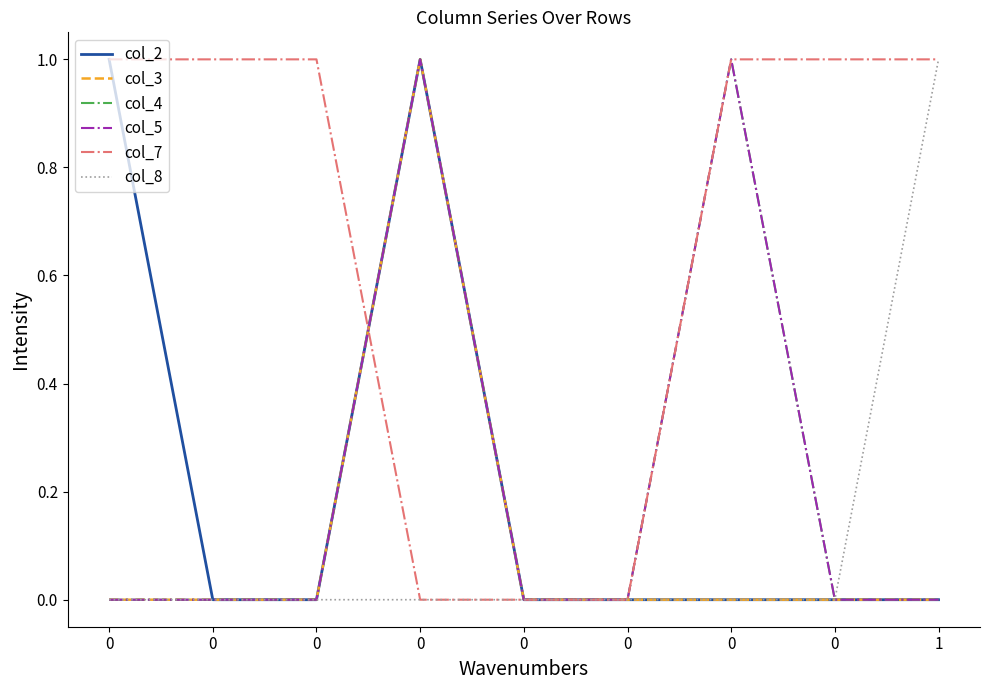

Does the chart have visible grid lines?

No